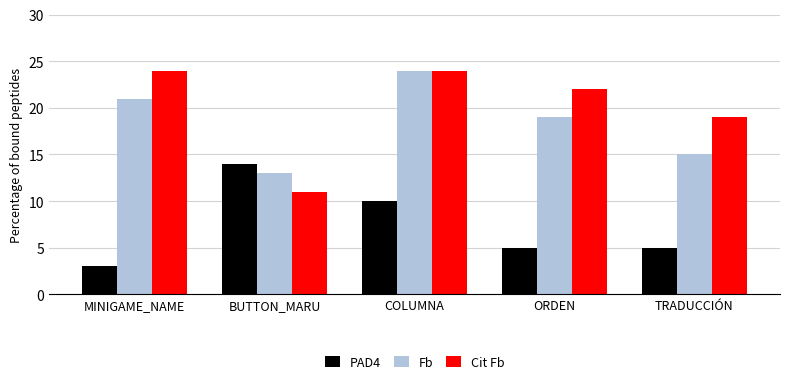

How many Fb values are between 15 and 21?

3